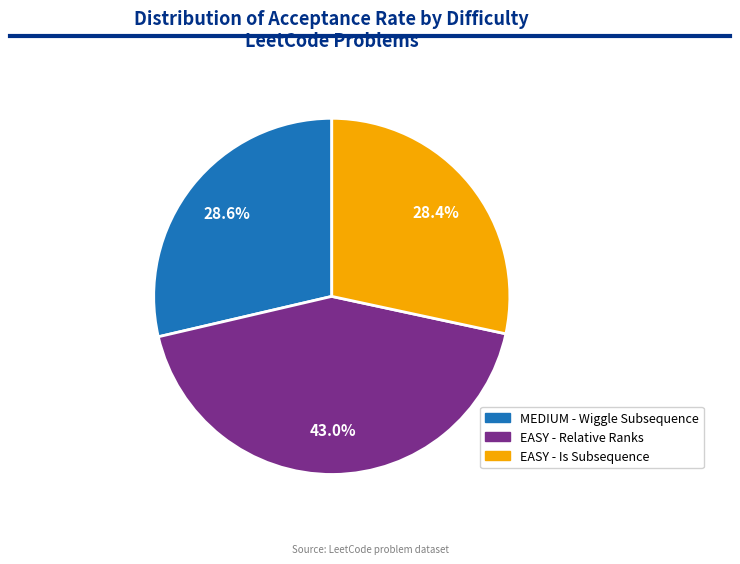

Do EASY - Relative Ranks and EASY - Is Subsequence together represent more than half of the pie?

Yes